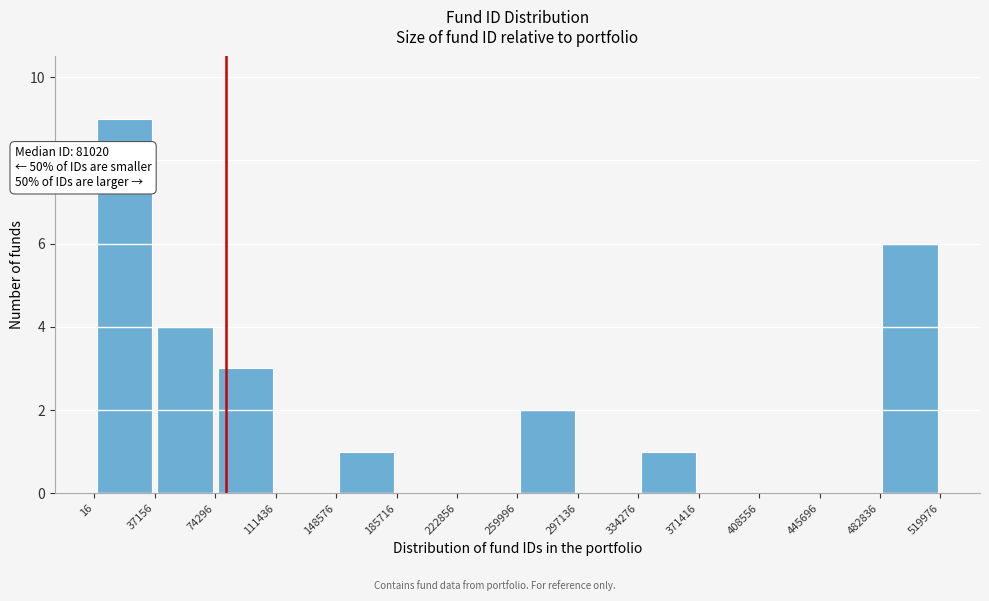

Which range on the x-axis has the tallest bar?

16 to 37156